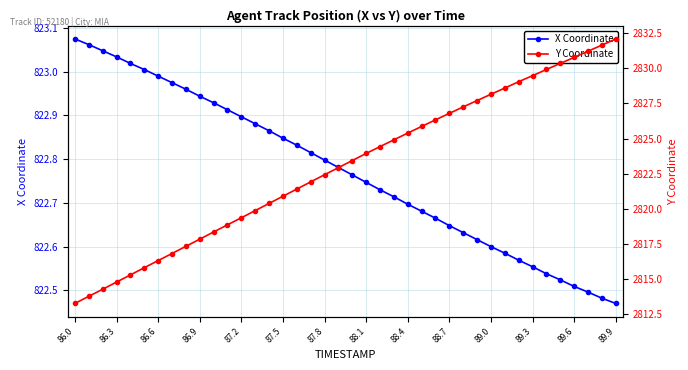

What is the value of the Y Coordinate point at the 13th from the left?

2819.4